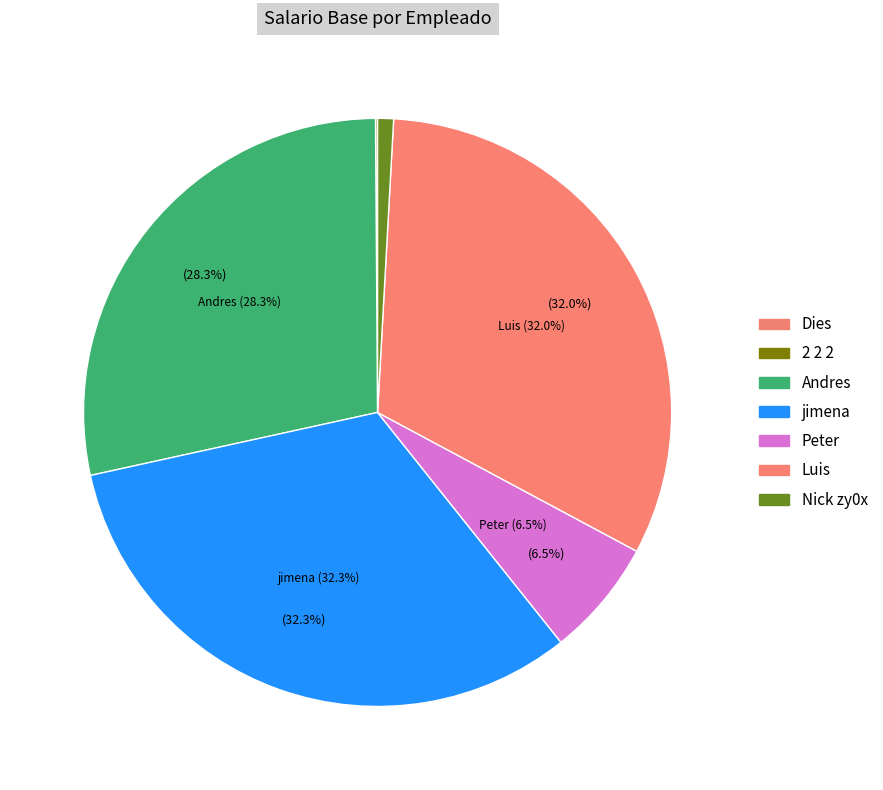

Is it true that Peter is 6% of the pie?

True